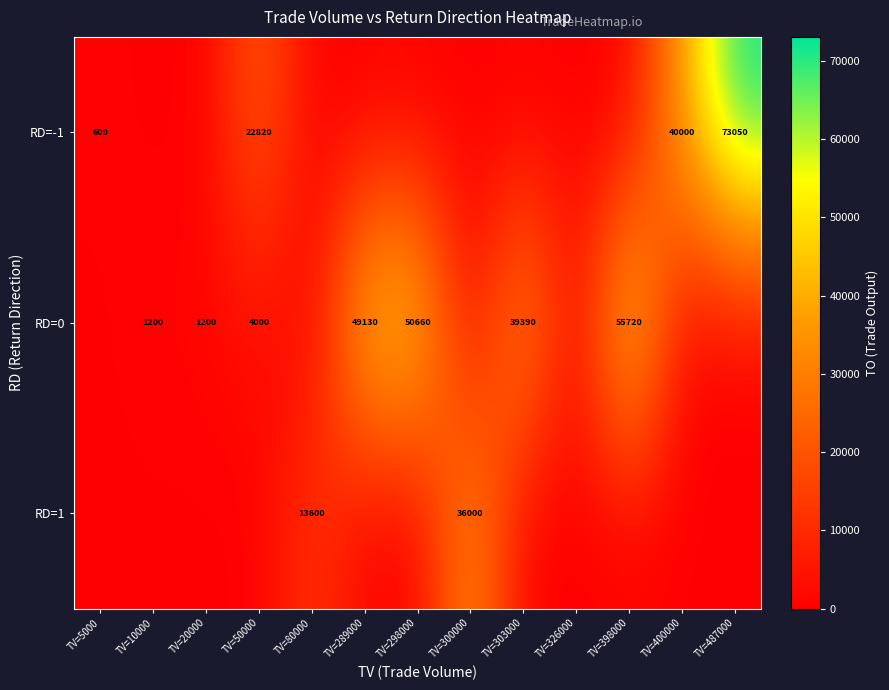

Which has a higher value, TV=487000 or TV=300000?

TV=487000